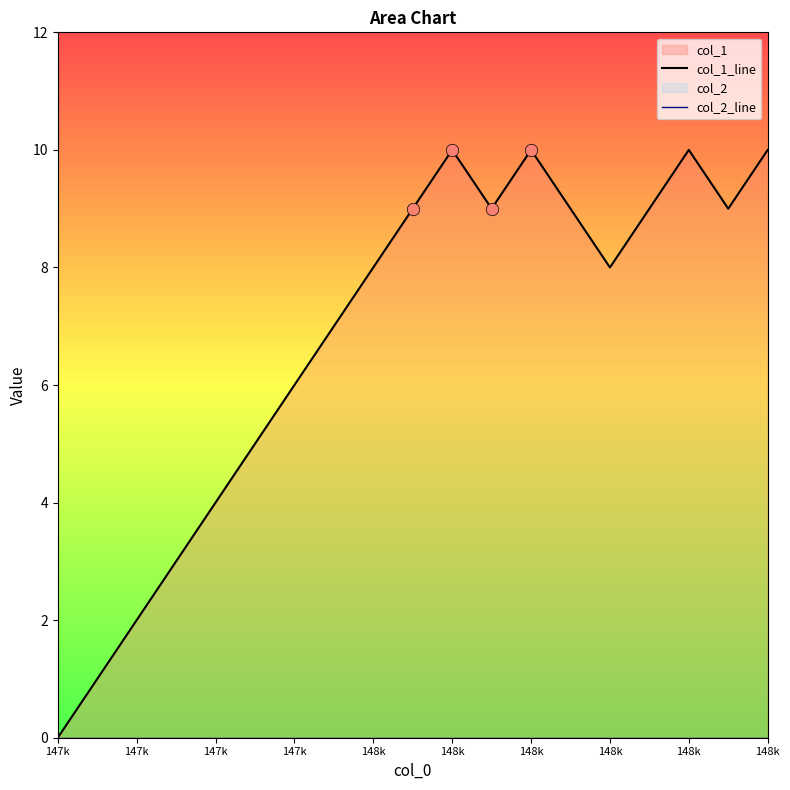

At how many categories does at least one series exceed 7?

11